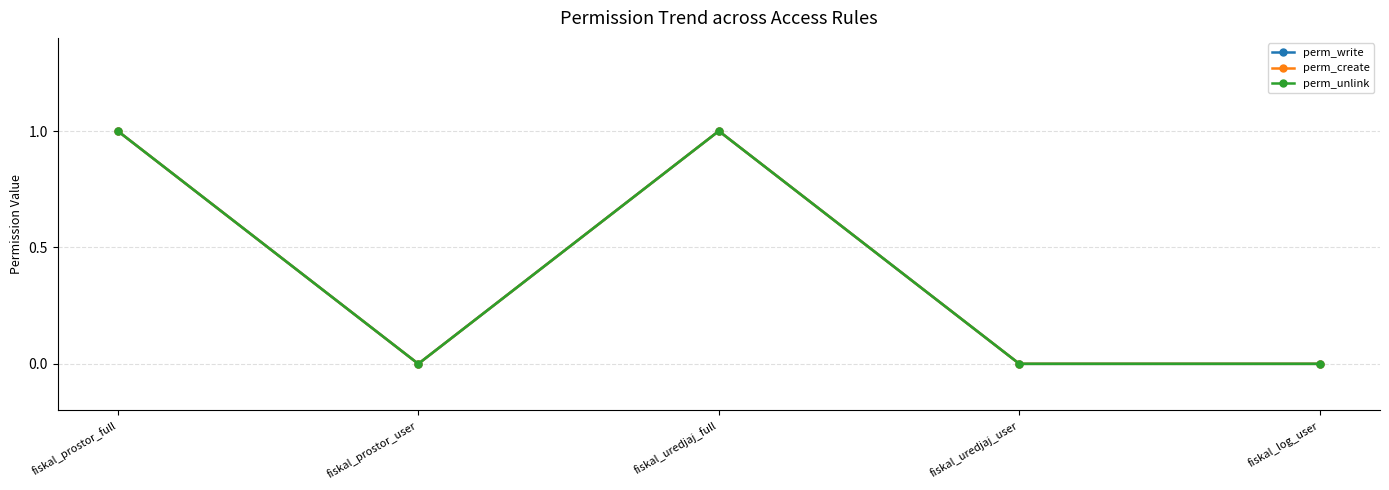

Does the chart have visible grid lines?

Yes